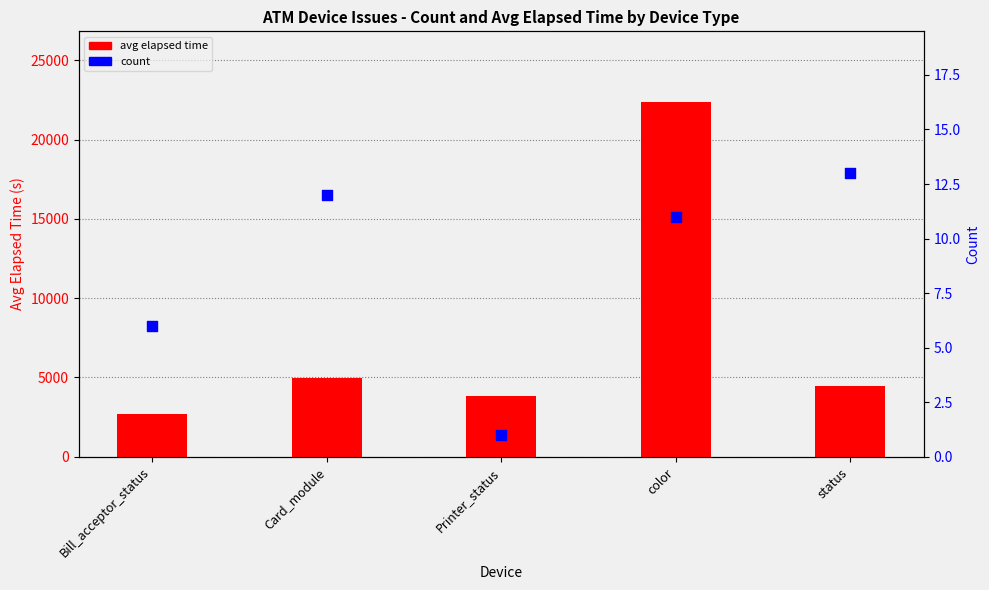

At which category is the sum across all series the highest?

color